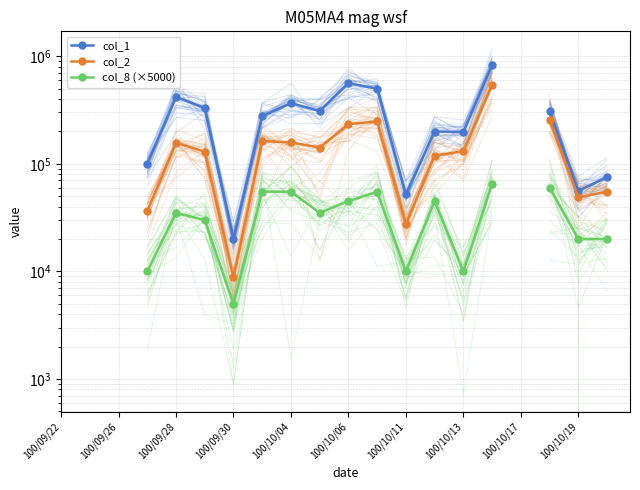

Count the number of data series in this chart.

3